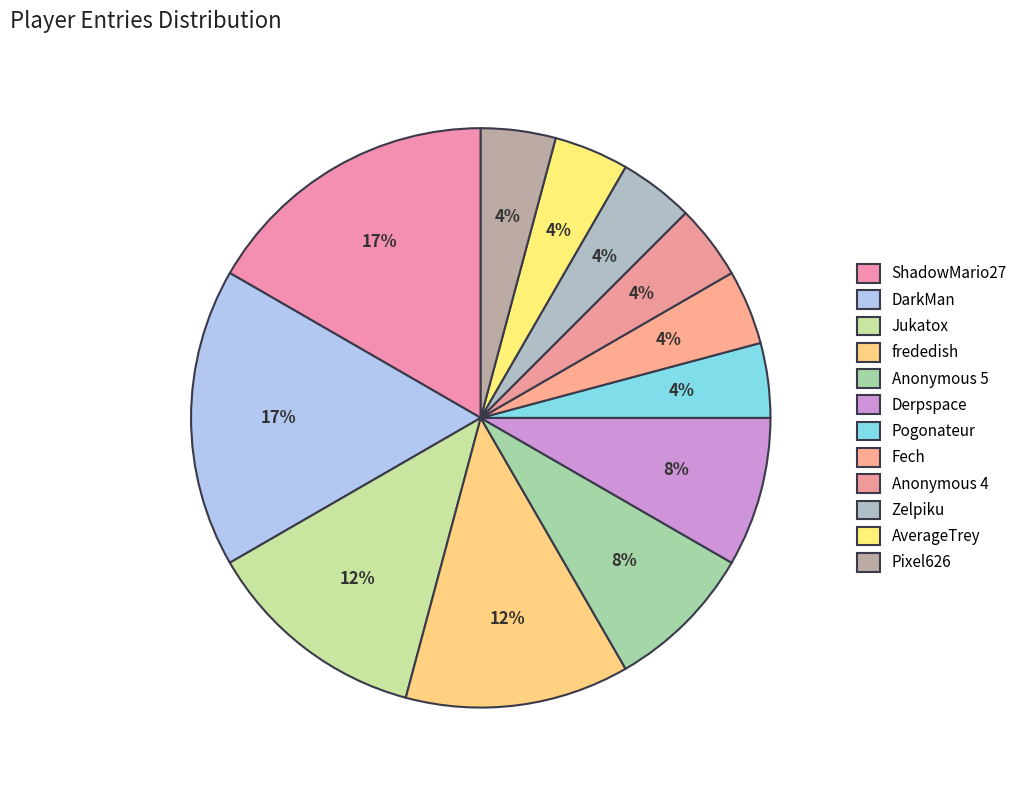

Which slice is the smallest?

Pogonateur